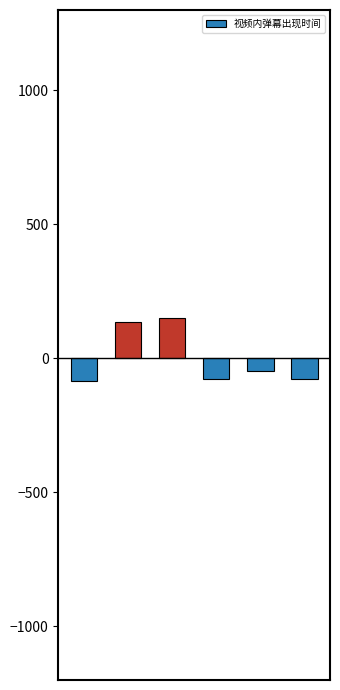

How many data points are above -47?

2